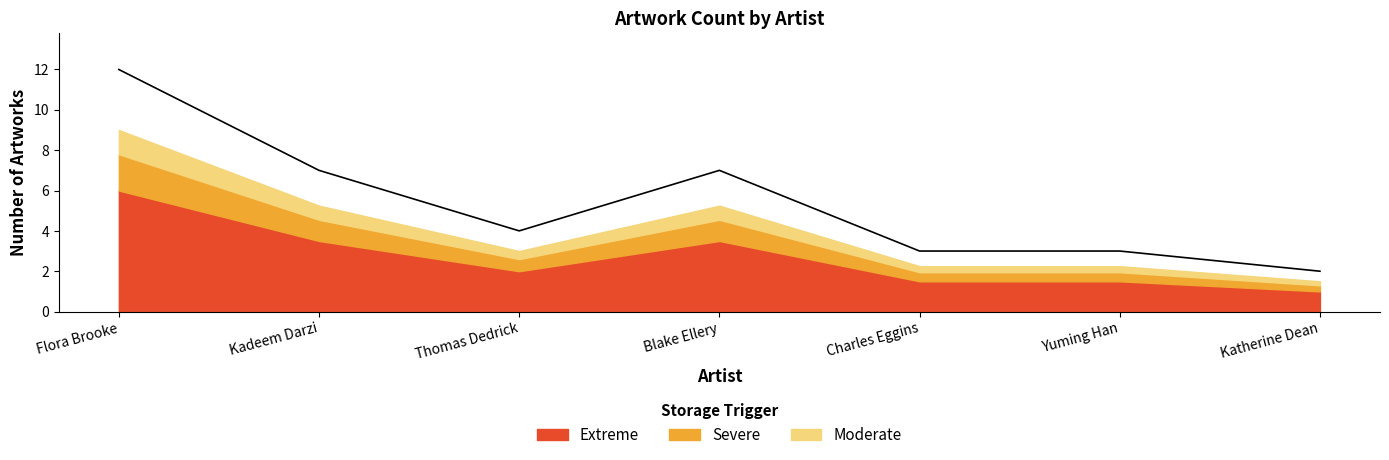

What is the label of the 5th point from the left?

Charles Eggins